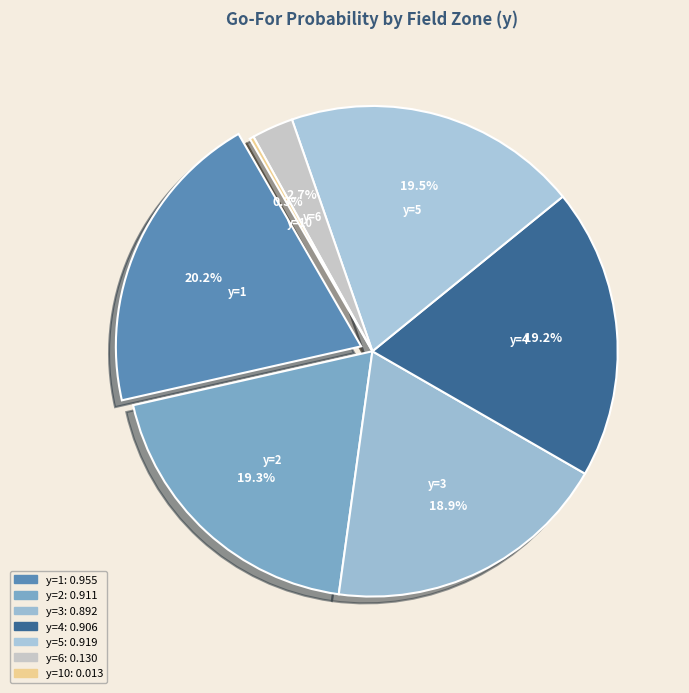

To the nearest percent, what is the combined percentage of y=1 and y=3?

39%